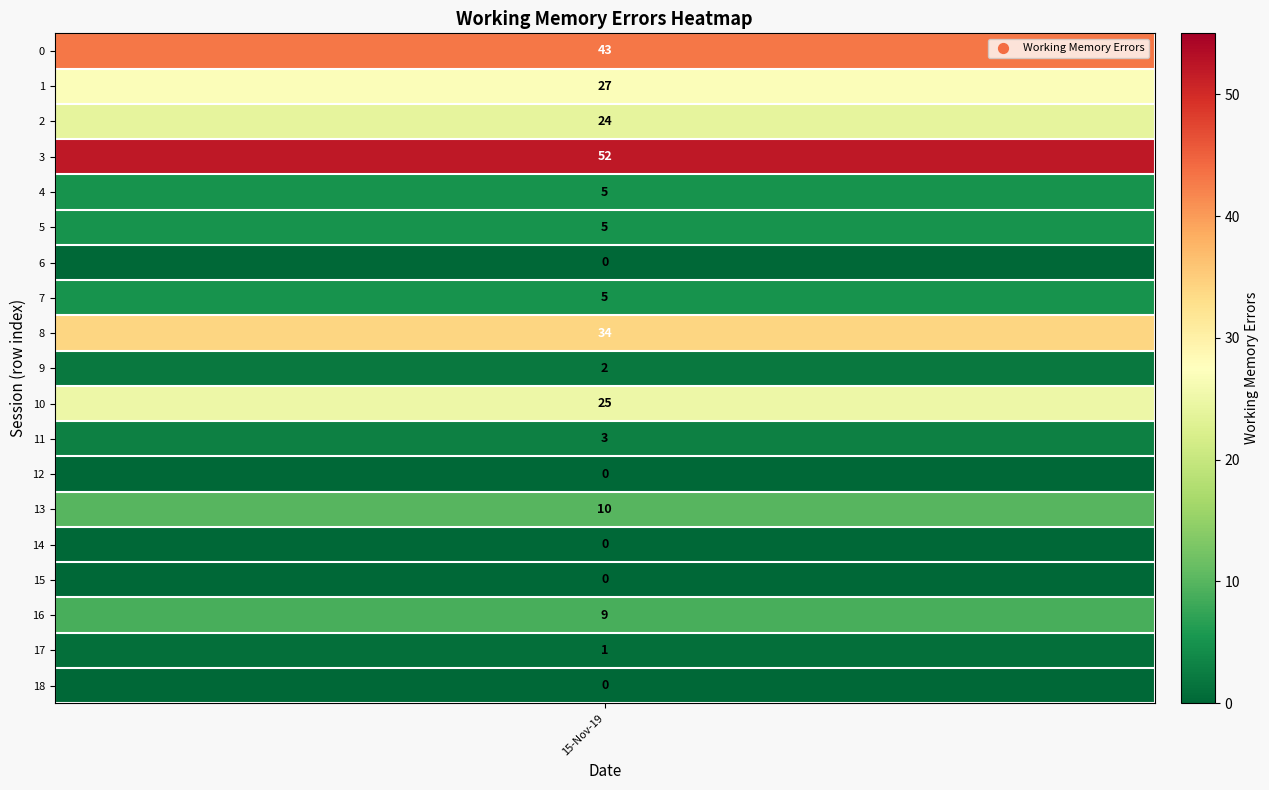

Reading left to right, what are all the values shown in this chart?

43	27	24	52	5	5	0	5	34	2	25	3	0	10	0	0	9	1	0